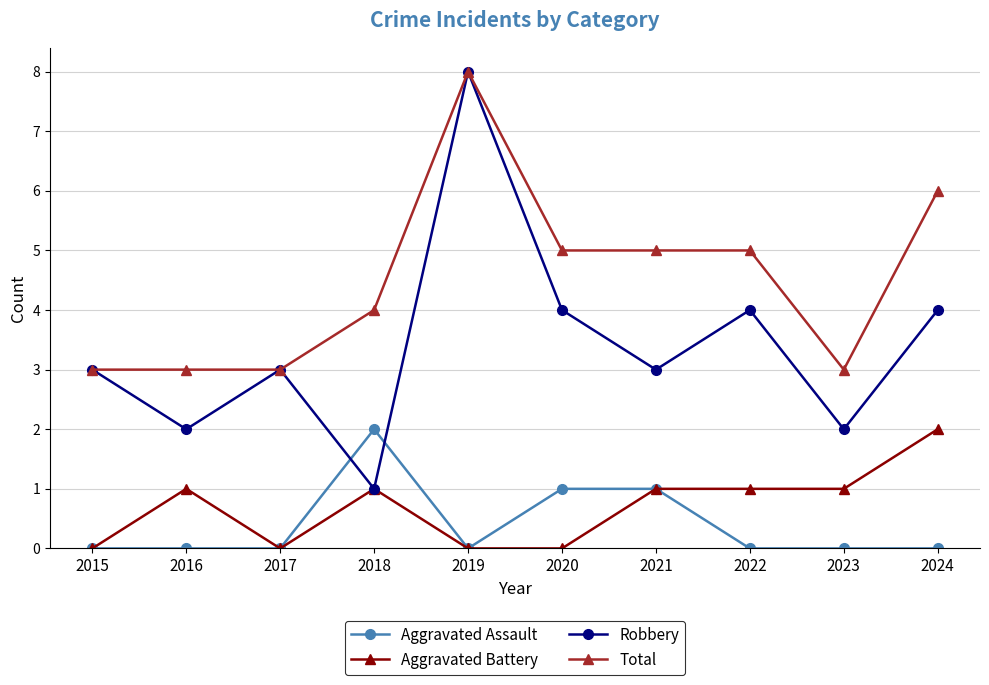

Which series has the widest spread of values?

Robbery